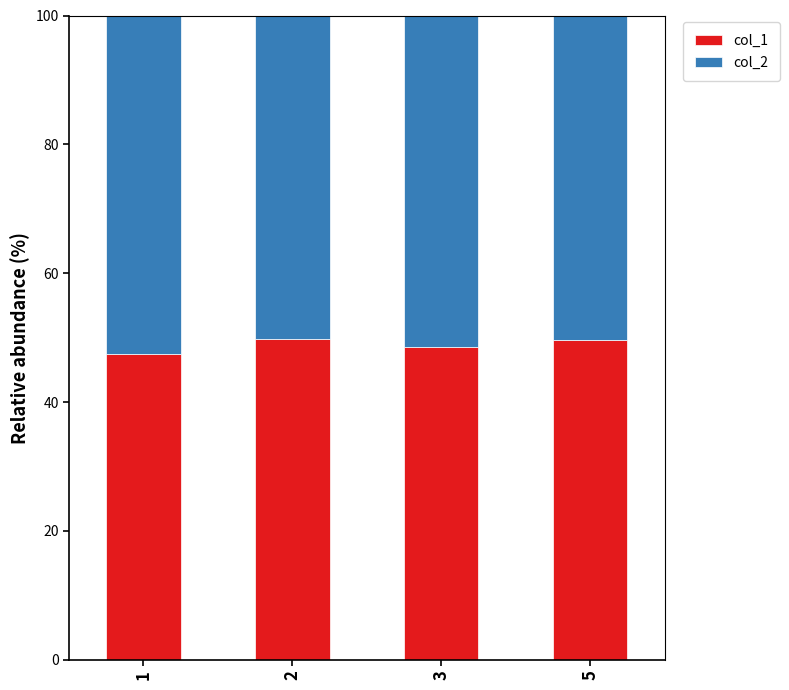

What is the difference between the maximum and minimum values in the col_1 series?

2.3